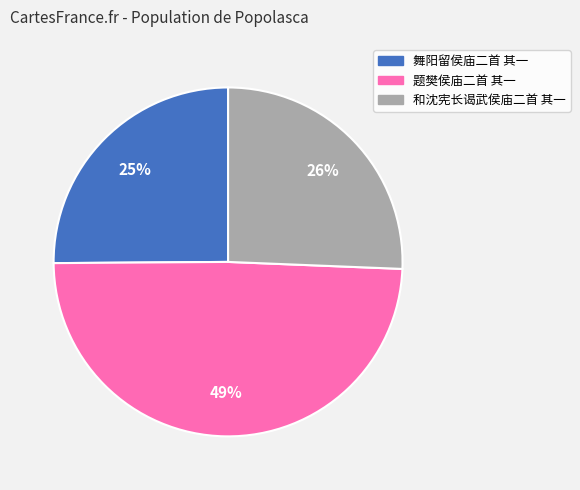

Which has a higher value, 题樊侯庙二首 其一 or 和沈宪长谒武侯庙二首 其一?

题樊侯庙二首 其一